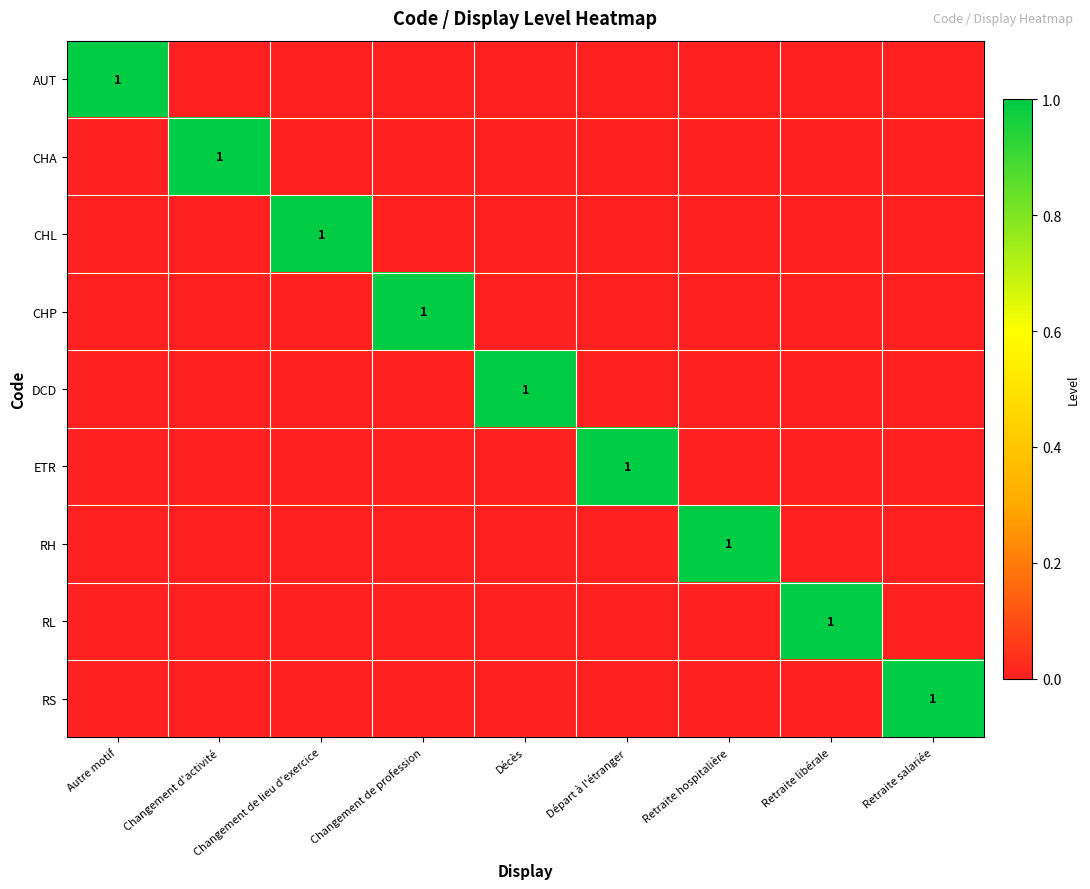

Which category has the lowest value in the ETR series?

Autre motif